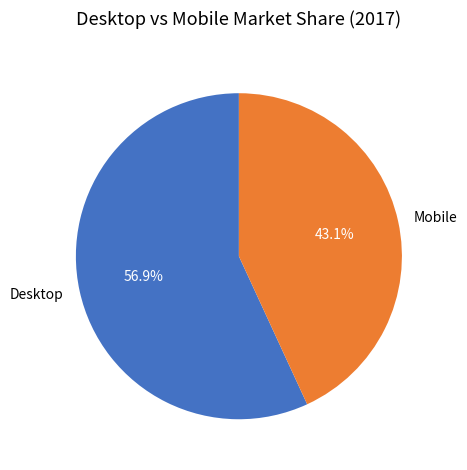

Which slice is the smallest?

Mobile